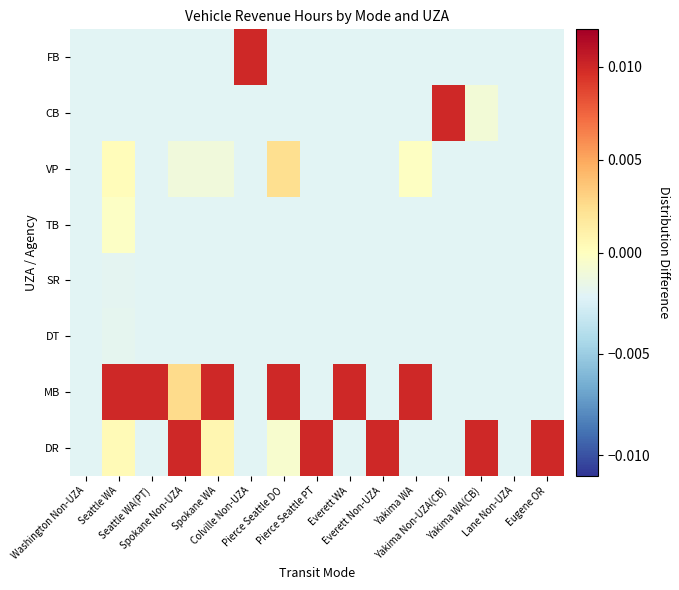

Which has a higher value, Seattle WA or Yakima WA(CB)?

Yakima WA(CB)